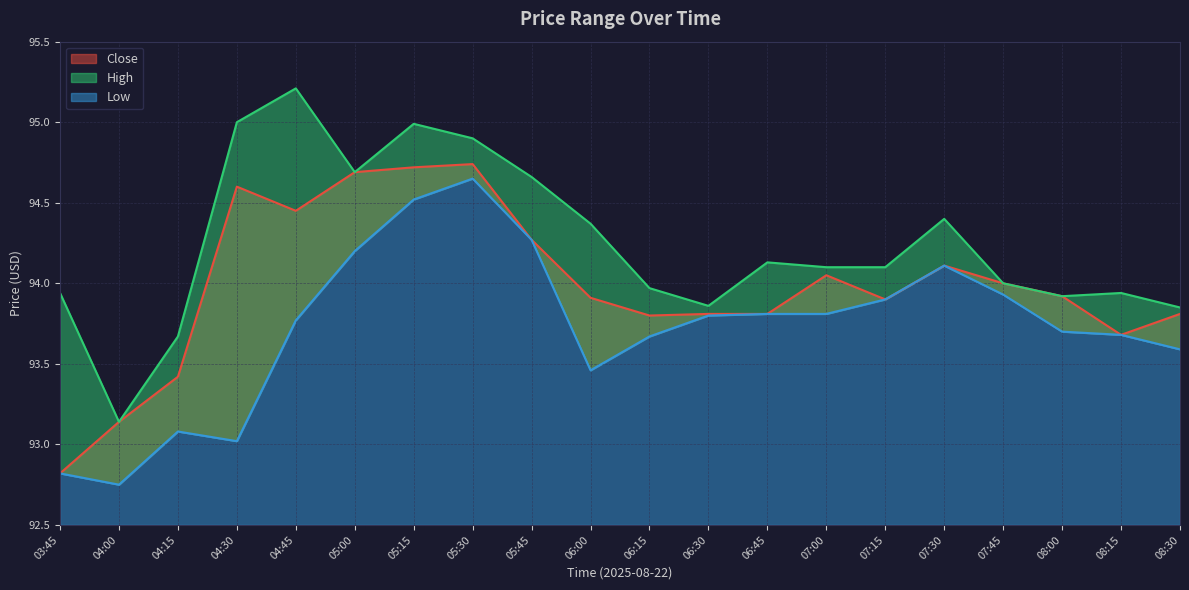

How many interior local peaks does the Close series have?

4